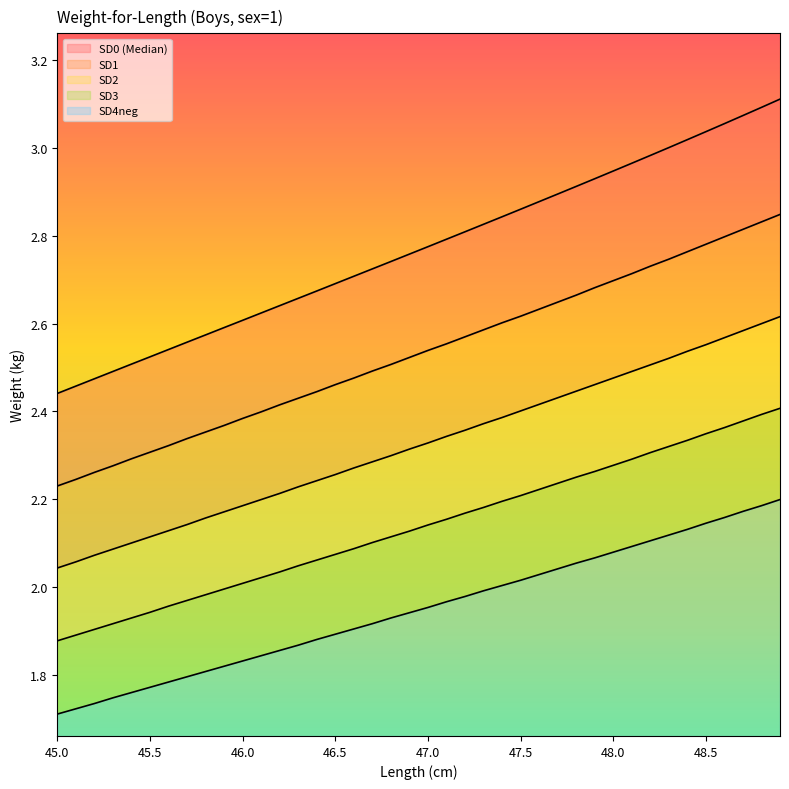

Reading left to right, list all the values displayed in this chart.

SD0 (Median): 45.0=2.4	45.1=2.5	45.2=2.5	45.3=2.5	45.4=2.5	45.5=2.5	45.6=2.5	45.7=2.6	45.8=2.6	45.9=2.6	46.0=2.6	46.1=2.6	46.2=2.6	46.3=2.7	46.4=2.7	46.5=2.7	46.6=2.7	46.7=2.7	46.8=2.7	46.9=2.8	47.0=2.8	47.1=2.8	47.2=2.8	47.3=2.8	47.4=2.8	47.5=2.9	47.6=2.9	47.7=2.9	47.8=2.9	47.9=2.9	48.0=2.9	48.1=3.0	48.2=3.0	48.3=3.0	48.4=3.0	48.5=3.0	48.6=3.1	48.7=3.1	48.8=3.1	48.9=3.1
SD1: 45.0=2.2	45.1=2.2	45.2=2.3	45.3=2.3	45.4=2.3	45.5=2.3	45.6=2.3	45.7=2.3	45.8=2.4	45.9=2.4	46.0=2.4	46.1=2.4	46.2=2.4	46.3=2.4	46.4=2.4	46.5=2.5	46.6=2.5	46.7=2.5	46.8=2.5	46.9=2.5	47.0=2.5	47.1=2.6	47.2=2.6	47.3=2.6	47.4=2.6	47.5=2.6	47.6=2.6	47.7=2.6	47.8=2.7	47.9=2.7	48.0=2.7	48.1=2.7	48.2=2.7	48.3=2.7	48.4=2.8	48.5=2.8	48.6=2.8	48.7=2.8	48.8=2.8	48.9=2.8
SD2: 45.0=2.0	45.1=2.1	45.2=2.1	45.3=2.1	45.4=2.1	45.5=2.1	45.6=2.1	45.7=2.1	45.8=2.2	45.9=2.2	46.0=2.2	46.1=2.2	46.2=2.2	46.3=2.2	46.4=2.2	46.5=2.3	46.6=2.3	46.7=2.3	46.8=2.3	46.9=2.3	47.0=2.3	47.1=2.3	47.2=2.4	47.3=2.4	47.4=2.4	47.5=2.4	47.6=2.4	47.7=2.4	47.8=2.4	47.9=2.5	48.0=2.5	48.1=2.5	48.2=2.5	48.3=2.5	48.4=2.5	48.5=2.6	48.6=2.6	48.7=2.6	48.8=2.6	48.9=2.6
SD3: 45.0=1.9	45.1=1.9	45.2=1.9	45.3=1.9	45.4=1.9	45.5=1.9	45.6=2.0	45.7=2.0	45.8=2.0	45.9=2.0	46.0=2.0	46.1=2.0	46.2=2.0	46.3=2.0	46.4=2.1	46.5=2.1	46.6=2.1	46.7=2.1	46.8=2.1	46.9=2.1	47.0=2.1	47.1=2.2	47.2=2.2	47.3=2.2	47.4=2.2	47.5=2.2	47.6=2.2	47.7=2.2	47.8=2.2	47.9=2.3	48.0=2.3	48.1=2.3	48.2=2.3	48.3=2.3	48.4=2.3	48.5=2.3	48.6=2.4	48.7=2.4	48.8=2.4	48.9=2.4
SD4neg: 45.0=1.7	45.1=1.7	45.2=1.7	45.3=1.7	45.4=1.8	45.5=1.8	45.6=1.8	45.7=1.8	45.8=1.8	45.9=1.8	46.0=1.8	46.1=1.8	46.2=1.9	46.3=1.9	46.4=1.9	46.5=1.9	46.6=1.9	46.7=1.9	46.8=1.9	46.9=1.9	47.0=2.0	47.1=2.0	47.2=2.0	47.3=2.0	47.4=2.0	47.5=2.0	47.6=2.0	47.7=2.0	47.8=2.1	47.9=2.1	48.0=2.1	48.1=2.1	48.2=2.1	48.3=2.1	48.4=2.1	48.5=2.1	48.6=2.2	48.7=2.2	48.8=2.2	48.9=2.2